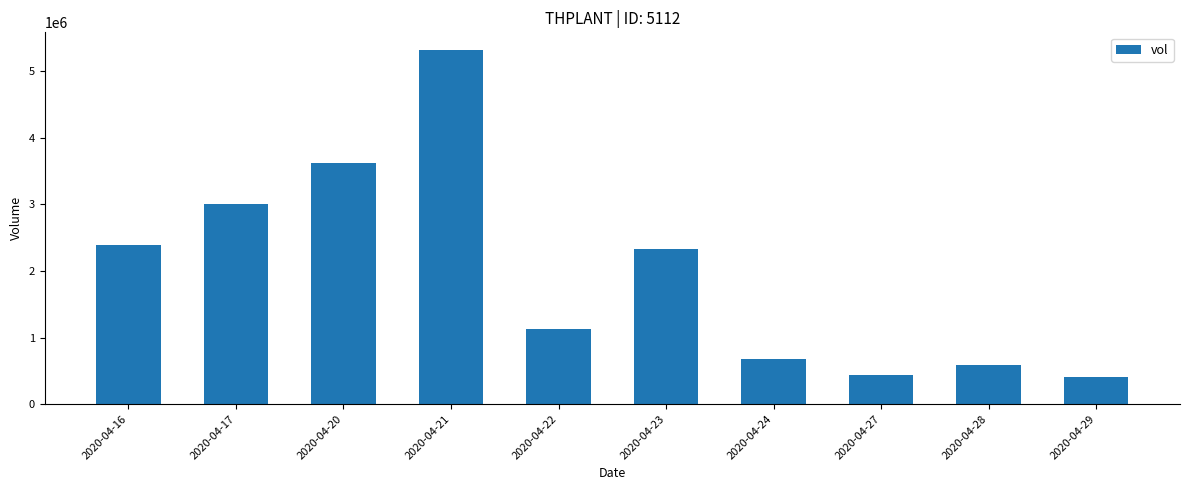

Reading left to right, what are all the values shown in this chart?

2387400	3013700	3626600	5320800	1126100	2336000	671900	433000	589700	407100